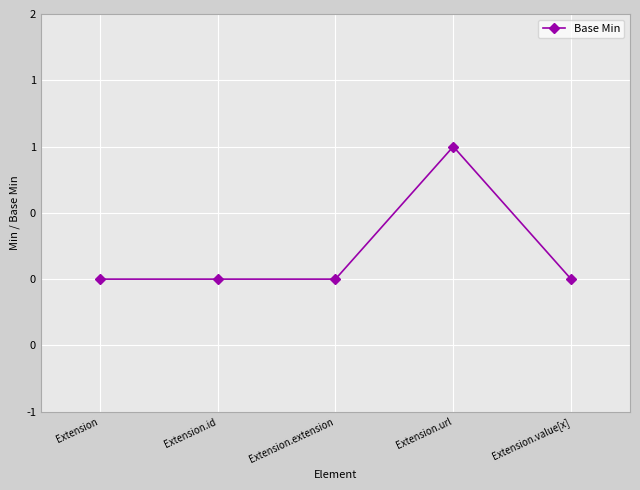

Which label corresponds to the largest value in the chart?

Extension.url